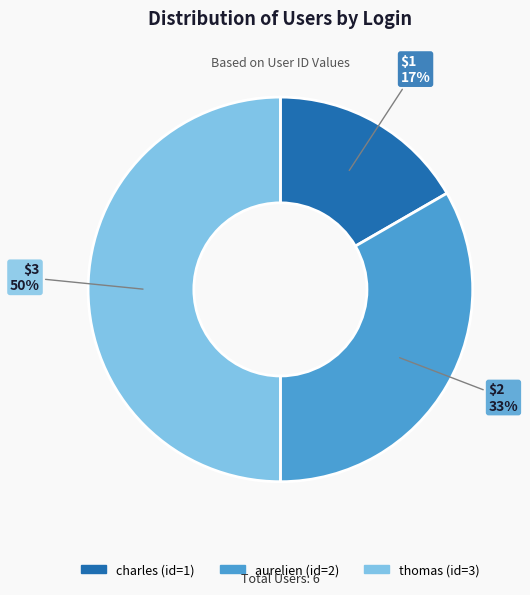

The aurelien slice represents 46% of the pie. True or false?

False